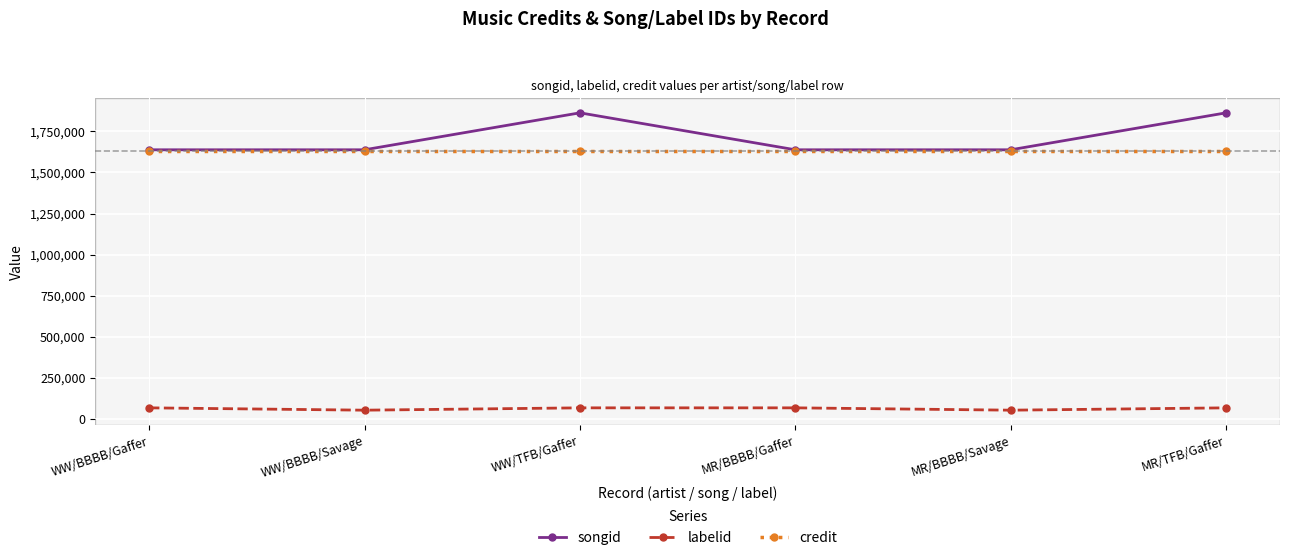

What is the average value of the songid series?

1713377